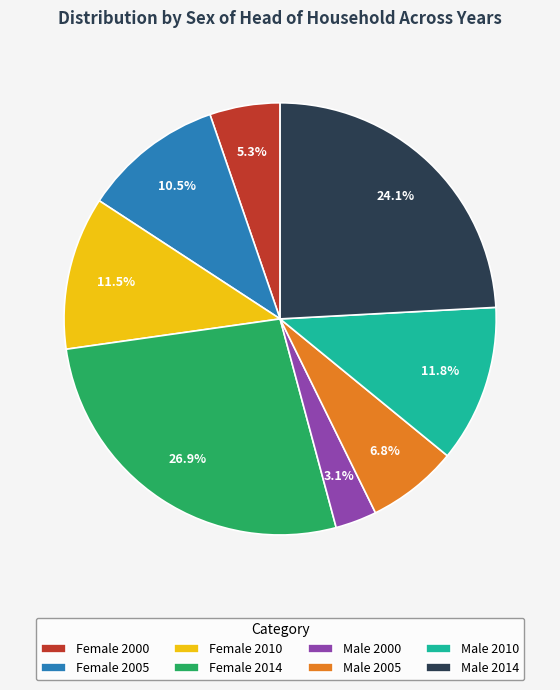

True or false: Male 2000 accounts for 3% of the total.

True